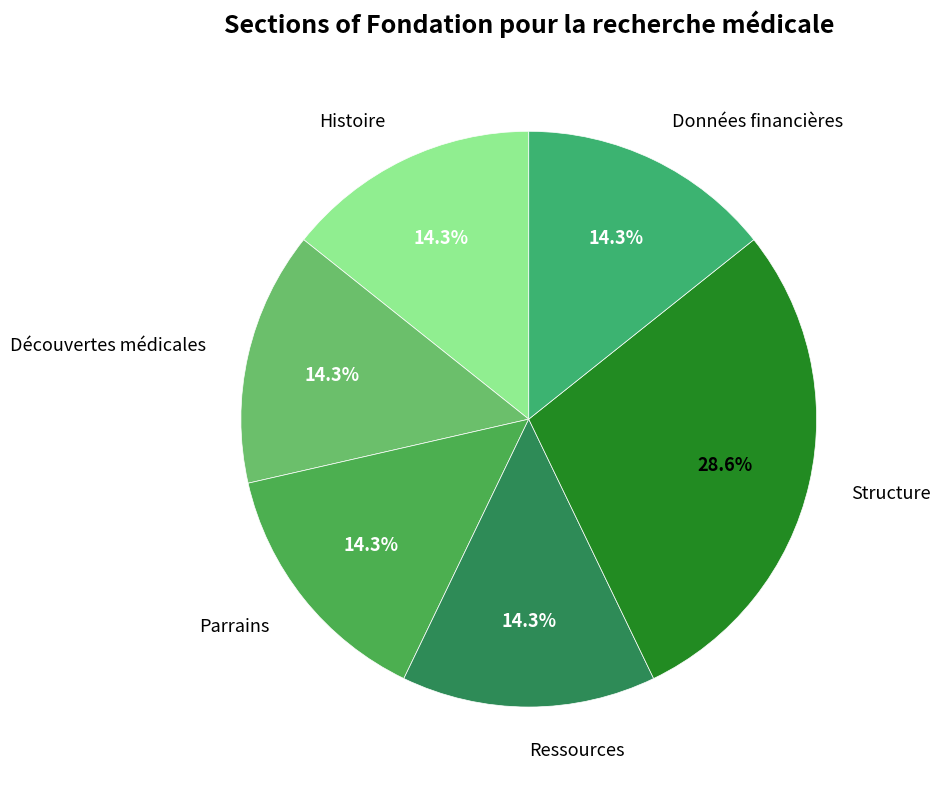

What percentage is NOT represented by Histoire?

85.7%